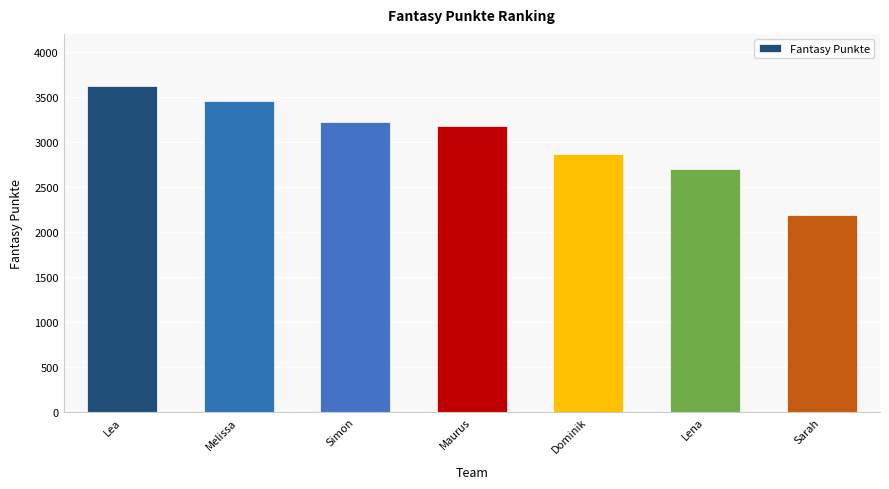

List the labels in order of value, smallest first.

Sarah, Lena, Dominik, Maurus, Simon, Melissa, Lea